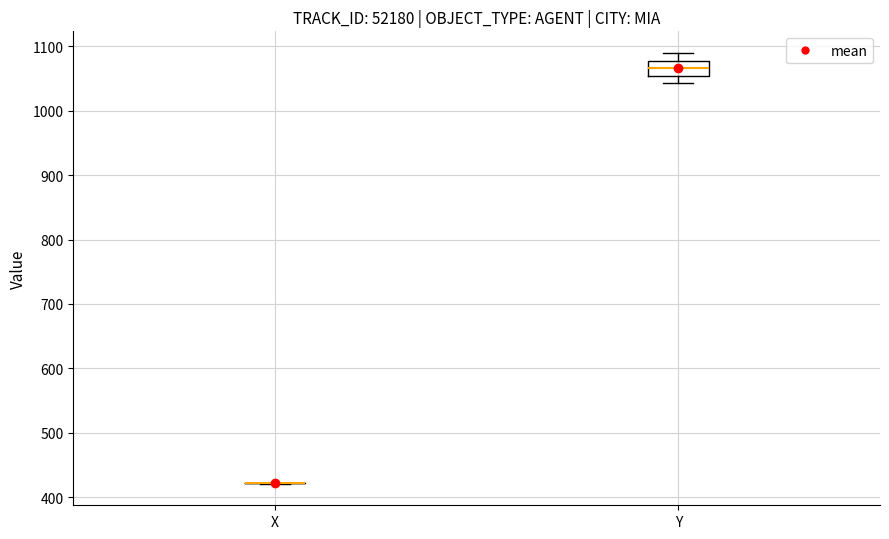

Reading left to right, read every box against the y-axis: the position of its median line, the range the box covers, and the ends of its whiskers. The values are not printed on the chart, so give them approximately, as read against the axis.

X: box collapsed to a line at 420, whiskers 420 to 420
Y: median 1070, box 1050 to 1080, whiskers 1040 to 1090